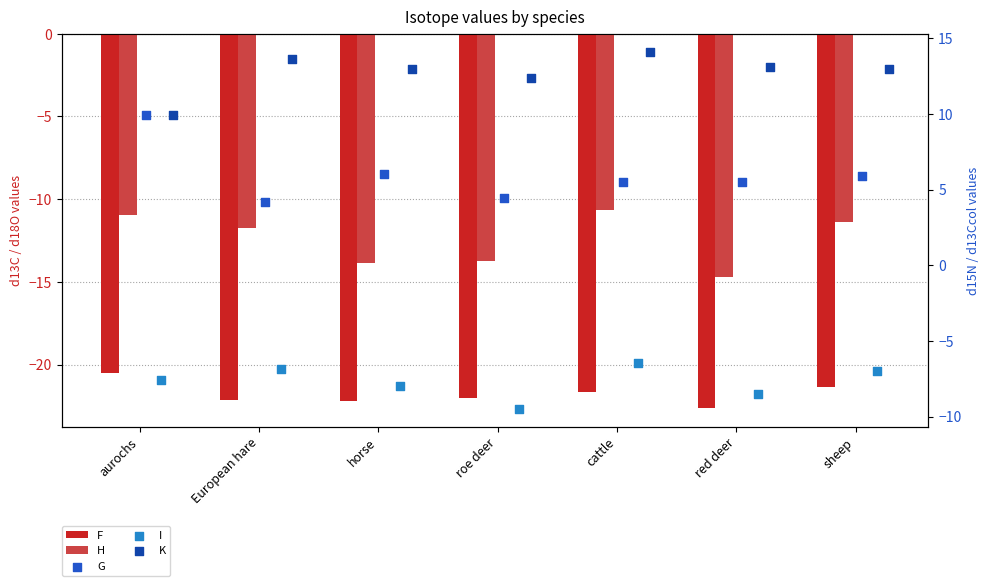

Is the value of G at horse greater than the value of H at horse?

Yes